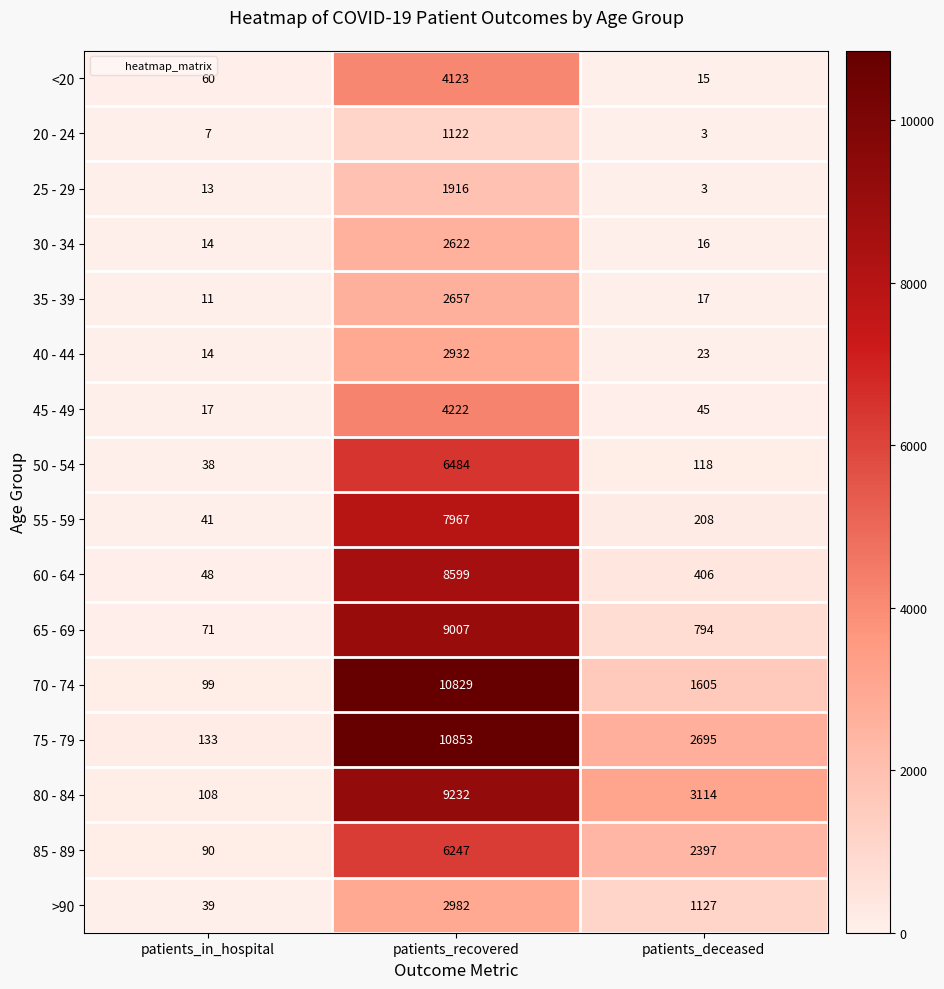

Between patients_recovered and patients_deceased, which series saw the biggest shift?

70 - 74